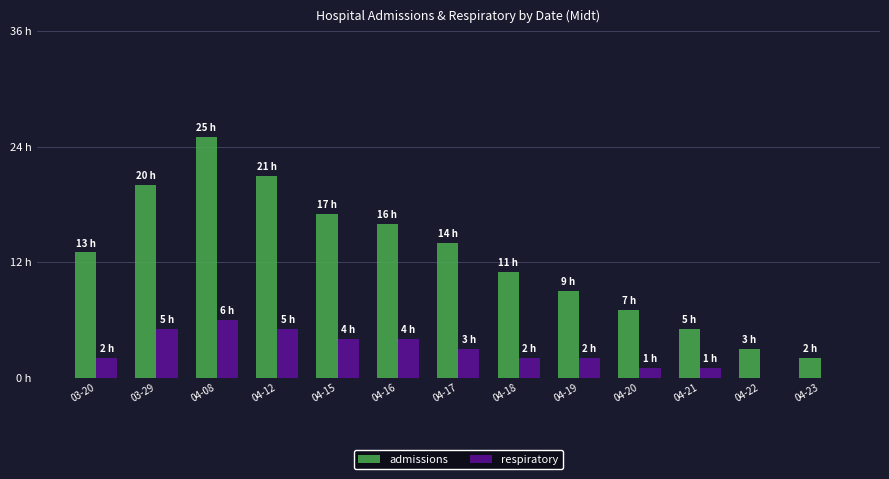

Read the respiratory value at 03-20.

2